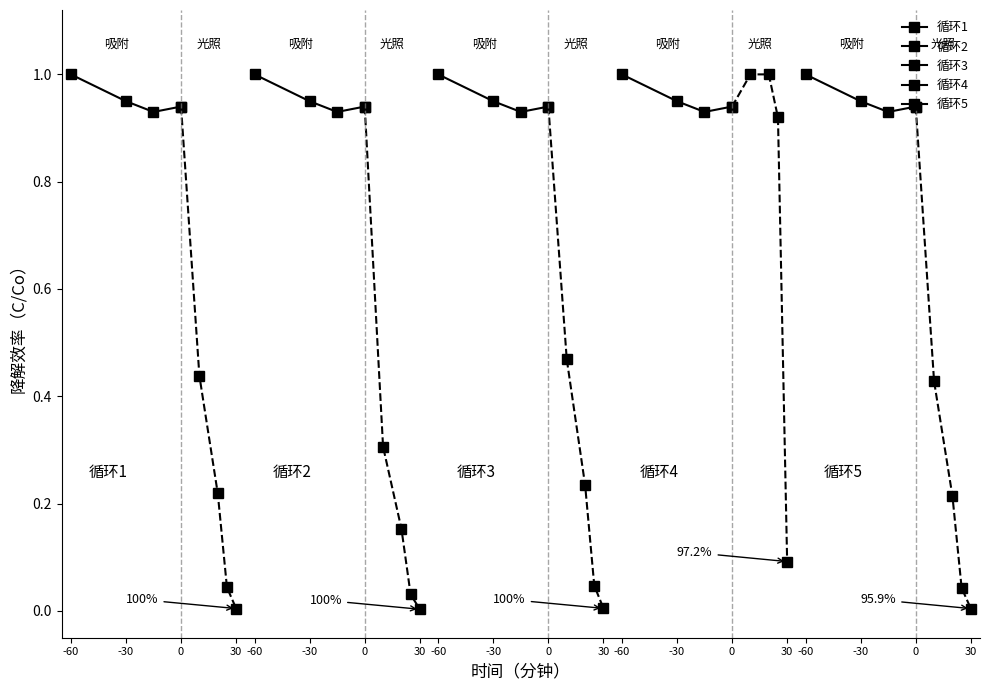

How many lines are shown in the chart?

5